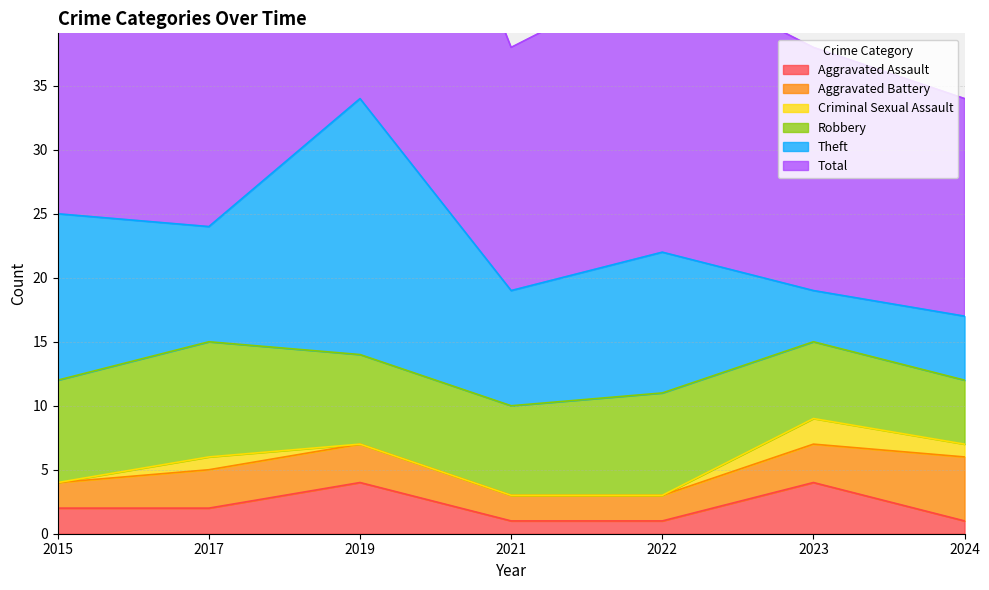

Which series has the largest total across all categories?

Total